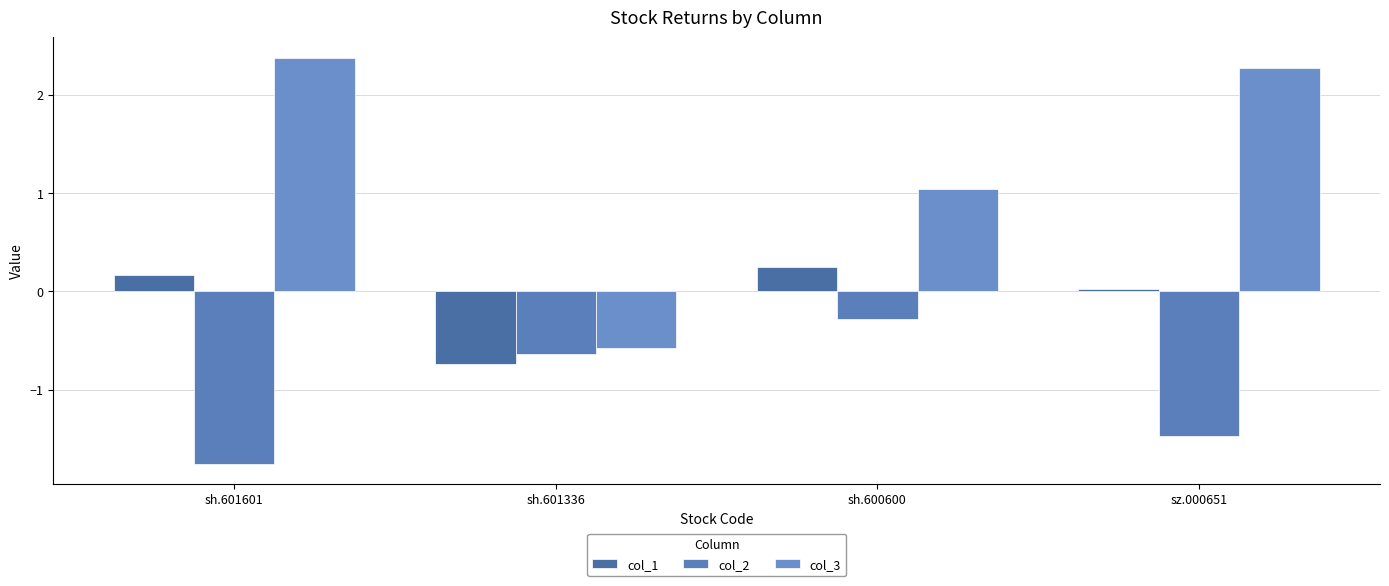

What is the label of the 2nd bar from the left?

sh.601336